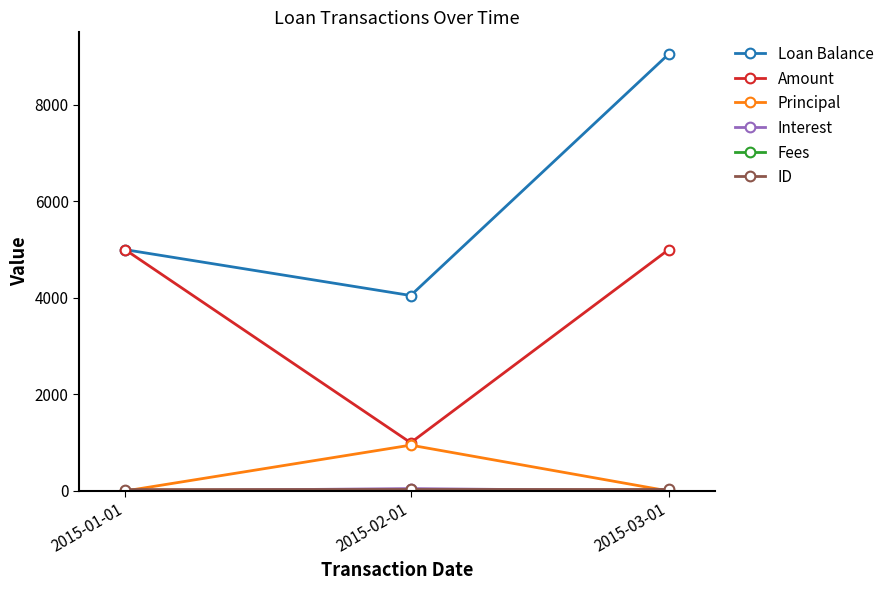

How many categories are shown in the chart?

3